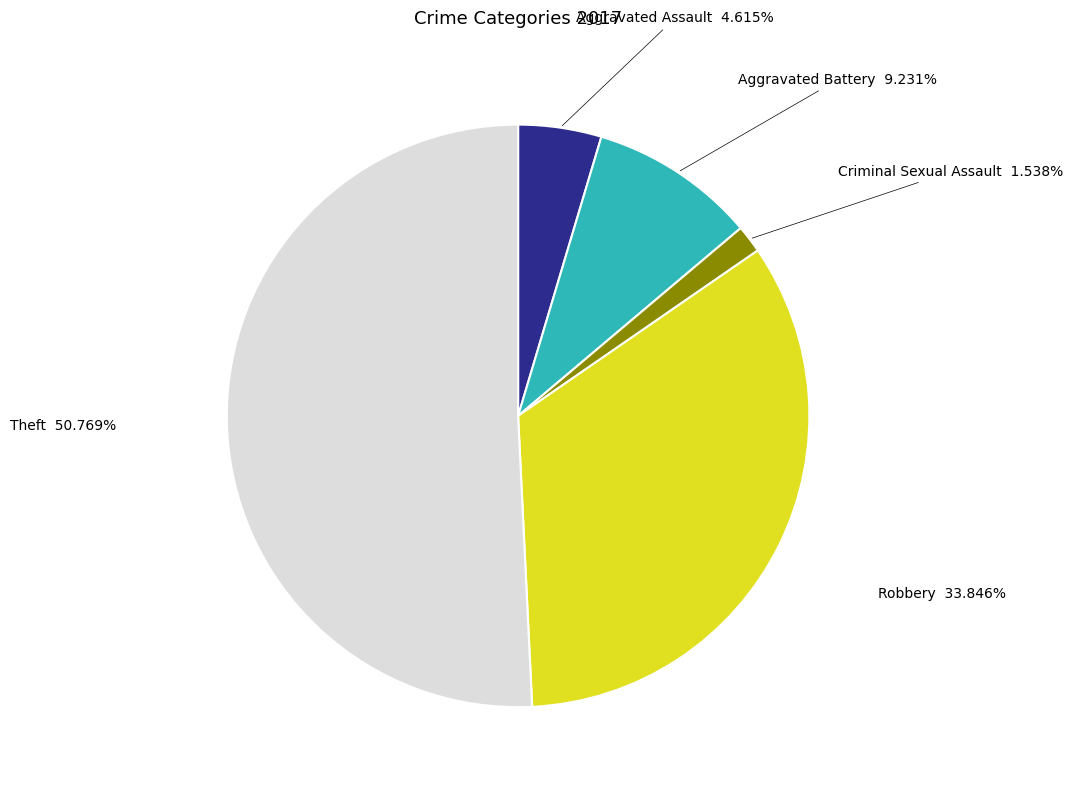

Is there a majority slice in this chart?

Yes